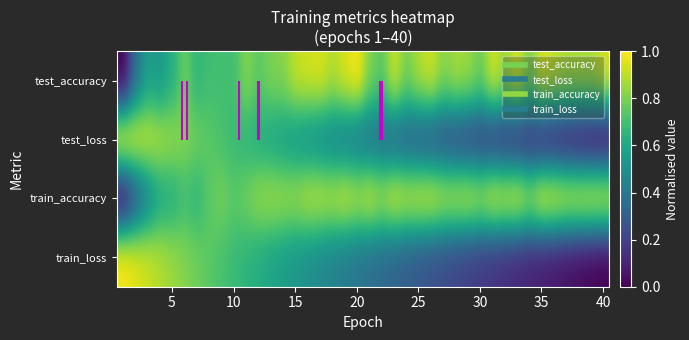

What is the maximum value shown in the chart?

1.0